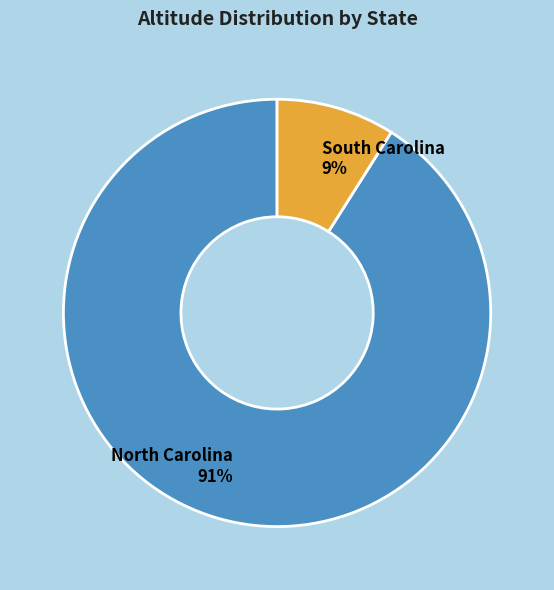

Is the sum of South Carolina and North Carolina greater than half?

Yes